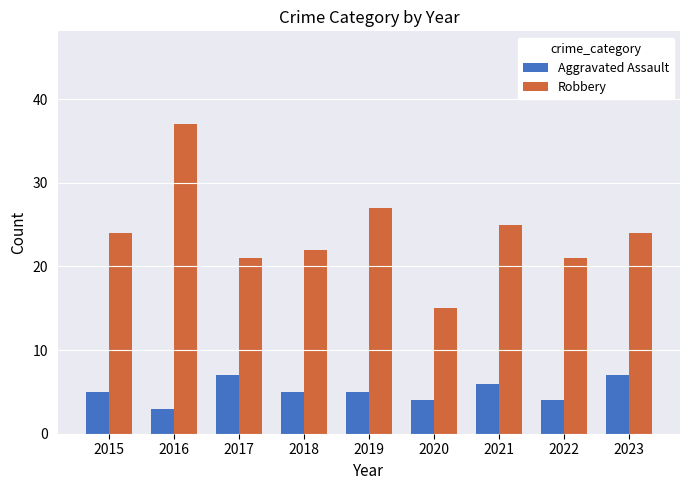

How many groups of bars are there?

9